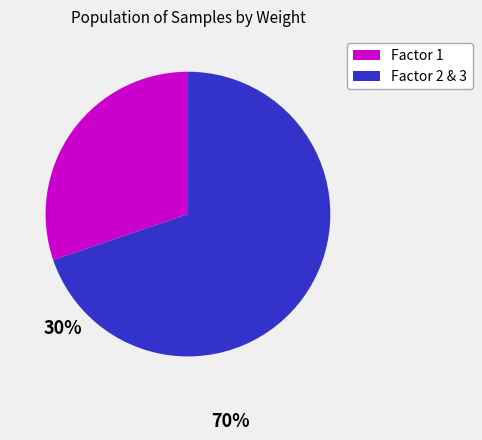

Which has a higher value, Factor 1 or Factor 2 & 3?

Factor 2 & 3